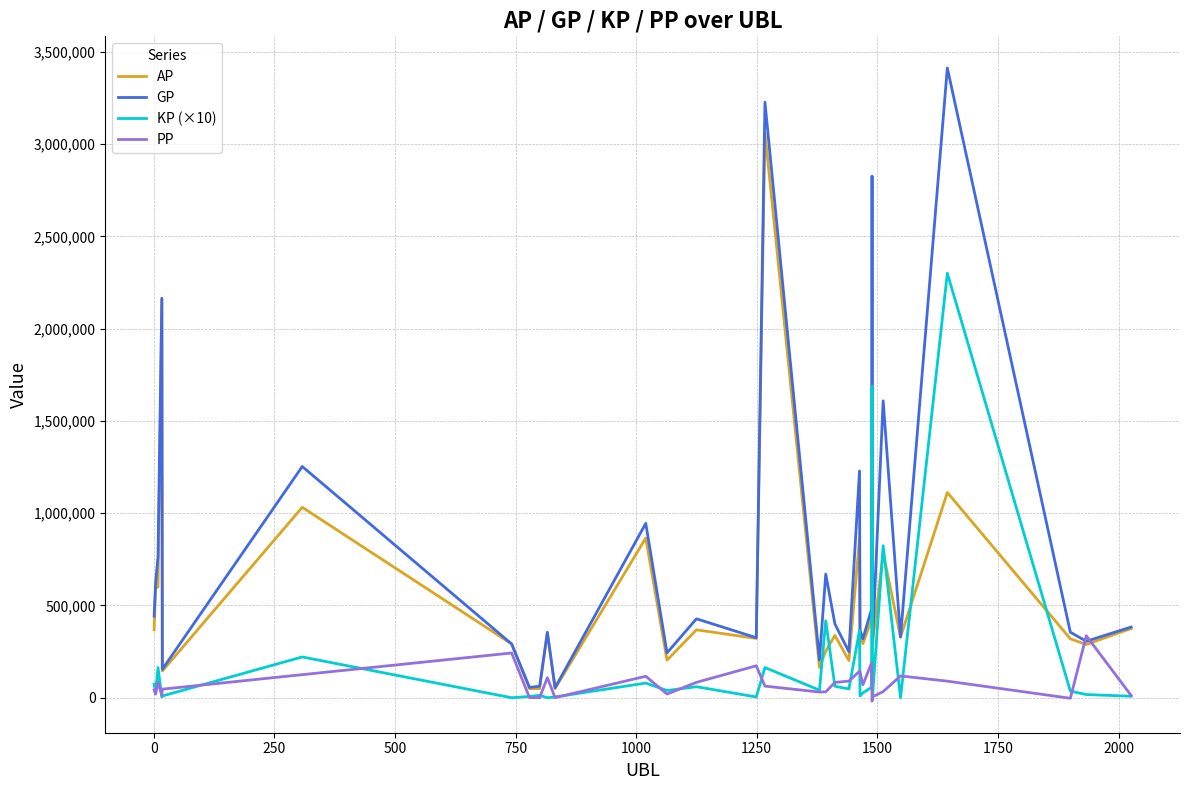

True or false: KP (×10) and GP cross at least once.

False